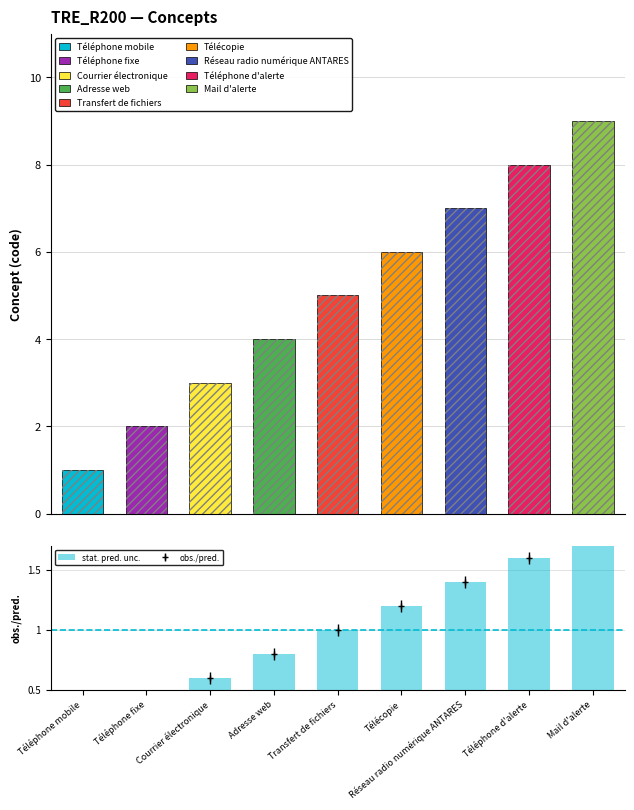

Rank the categories by value from lowest to highest.

Téléphone mobile, Téléphone fixe, Courrier électronique, Adresse web, Transfert de fichiers, Télécopie, Réseau radio numérique ANTARES, Téléphone d'alerte, Mail d'alerte